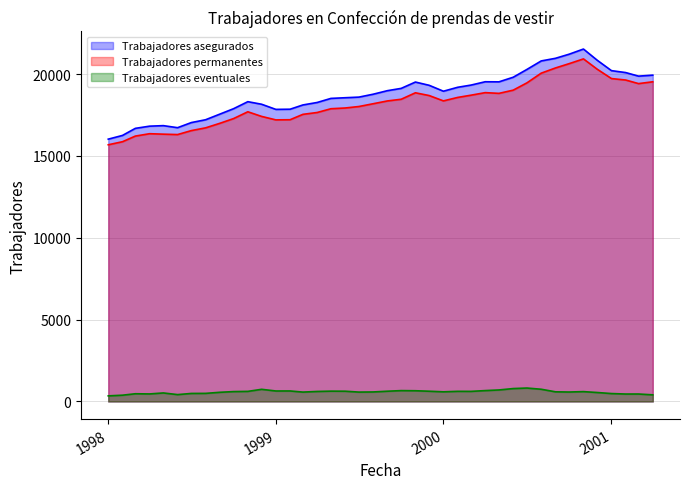

Reading right to left, what are all the values shown in this chart?

Trabajadores asegurados: 19937	19876	20094	20212	20847	21532	21218	20965	20805	20288	19809	19528	19533	19329	19195	18955	19316	19515	19128	18988	18772	18595	18557	18516	18267	18116	17855	17845	18159	18316	17888	17555	17212	17040	16727	16852	16820	16686	16254	16026
Trabajadores permanentes: 19531	19420	19639	19728	20299	20930	20640	20375	20058	19467	19020	18824	18868	18712	18575	18364	18690	18859	18464	18361	18190	18021	17930	17885	17655	17542	17213	17204	17416	17699	17284	16994	16717	16549	16307	16331	16359	16214	15870	15683
Trabajadores eventuales: 406	456	455	484	548	602	578	590	747	821	789	704	665	617	620	591	626	656	664	627	582	574	627	631	612	574	642	641	743	617	604	561	495	491	420	521	461	472	384	343